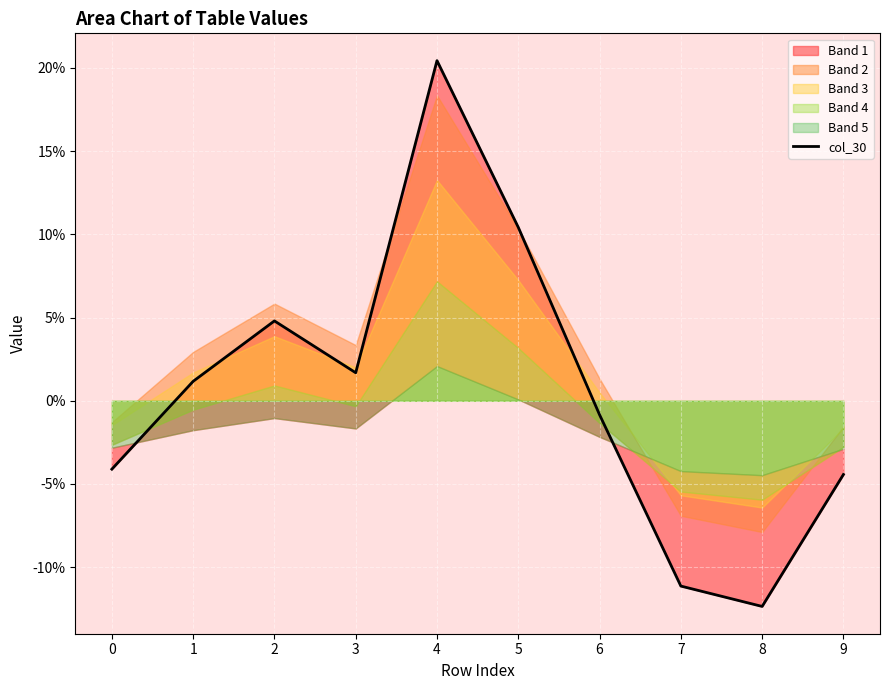

Does the chart display data point markers on the line(s)?

No